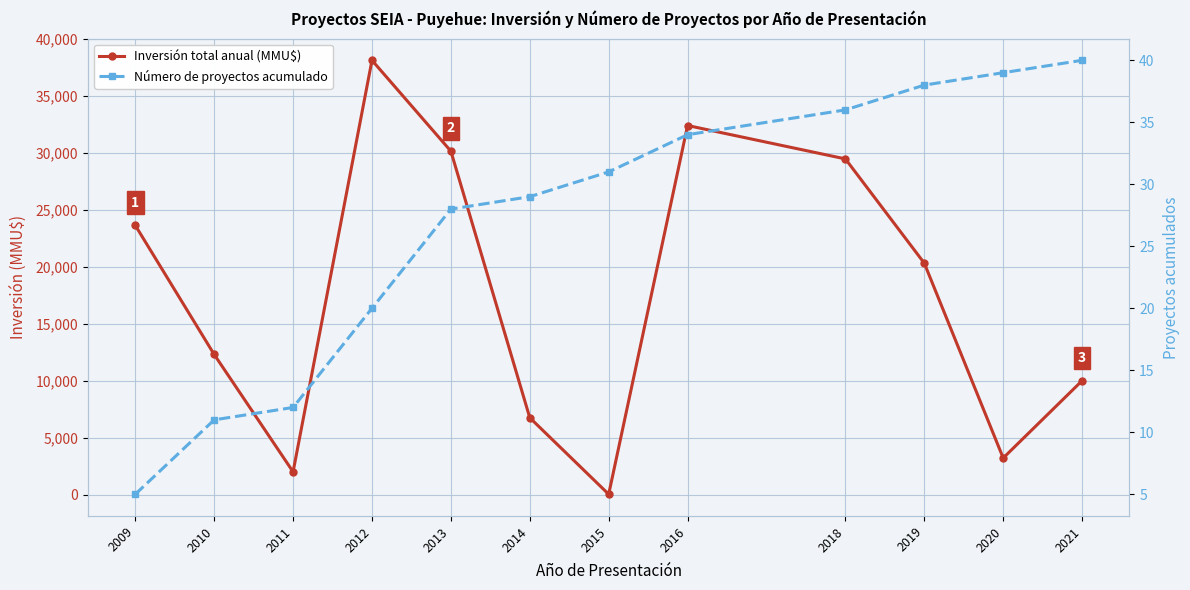

The Inversión total anual (MMU$) series shows 3213 at 2020. True or false?

True